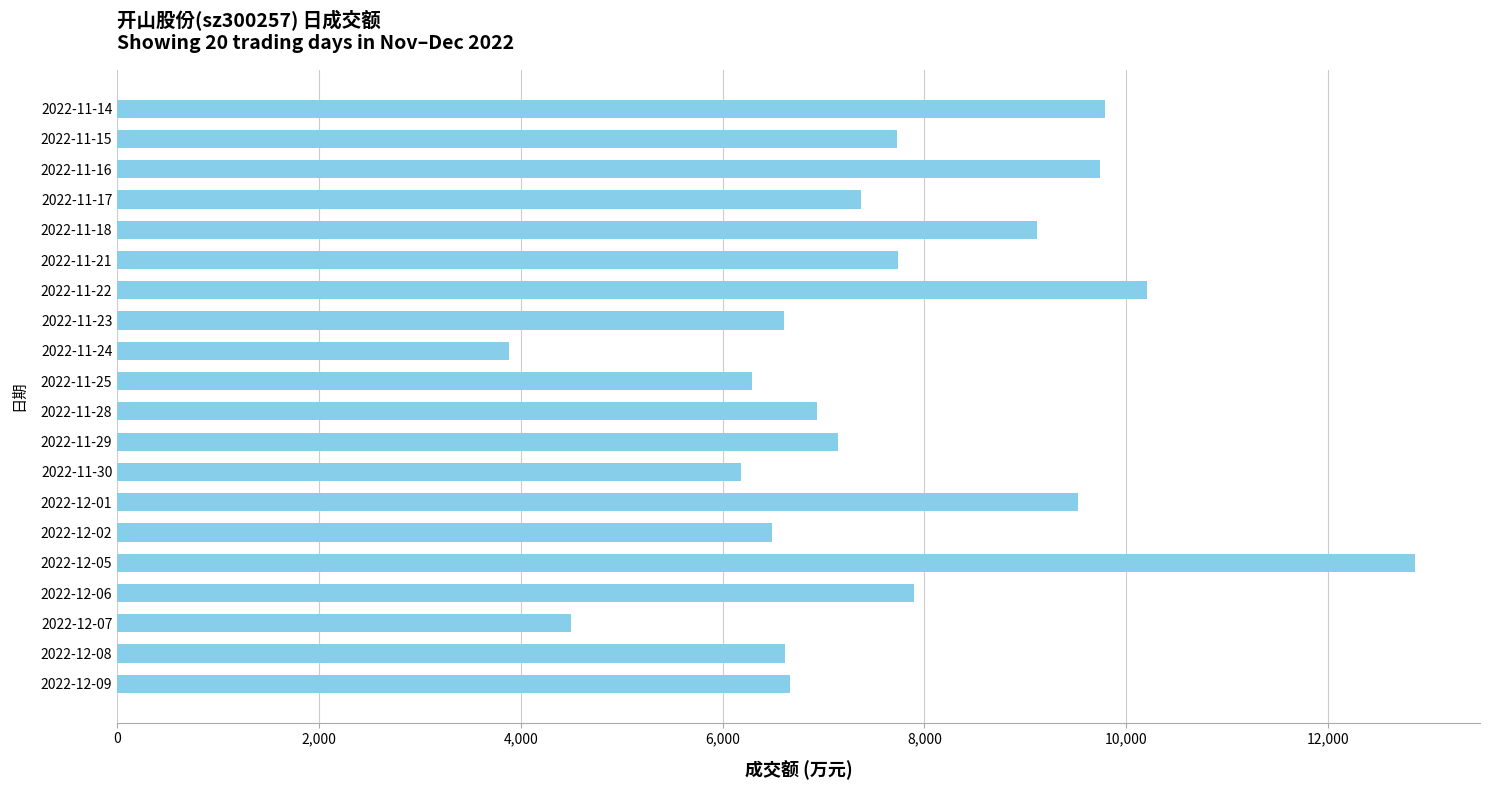

Which category has the highest value across all series?

2022-12-05